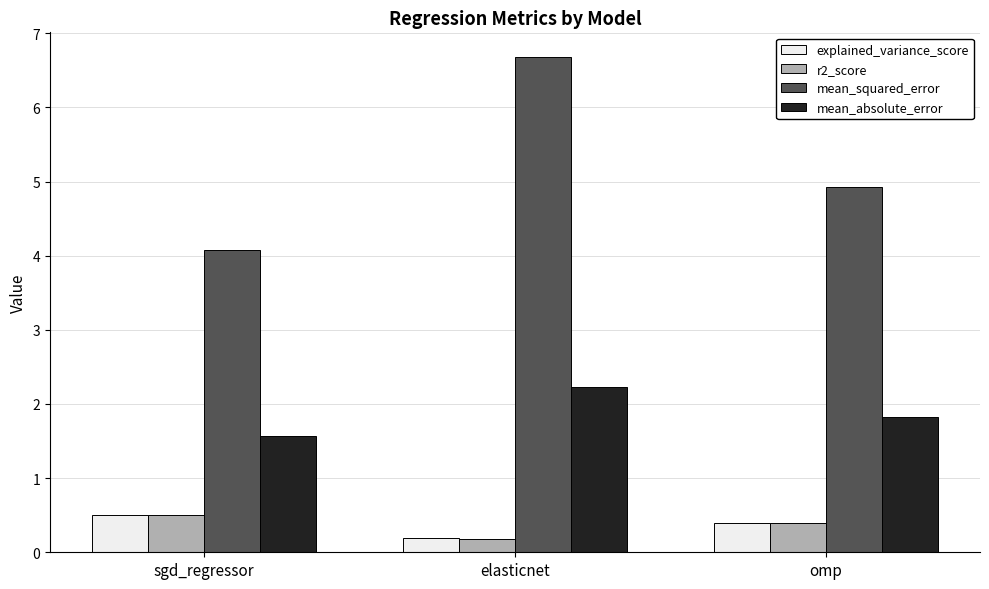

What are all the series names shown in the legend?

explained_variance_score, r2_score, mean_squared_error, mean_absolute_error